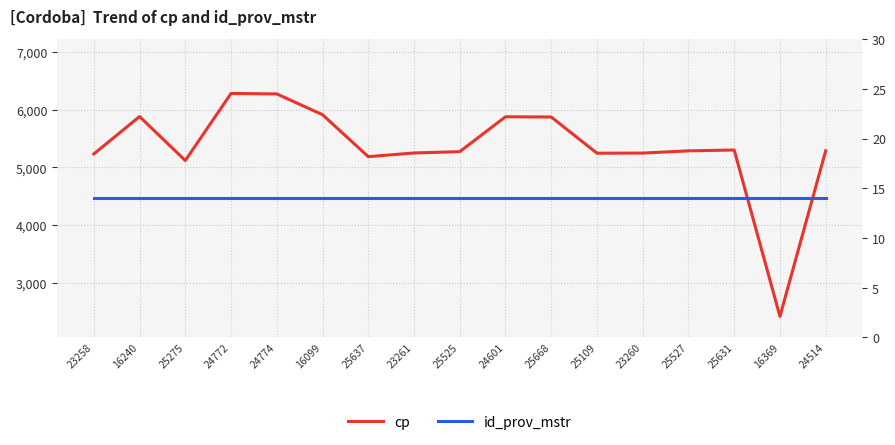

What is the difference between the highest and lowest values at 25527?

5271